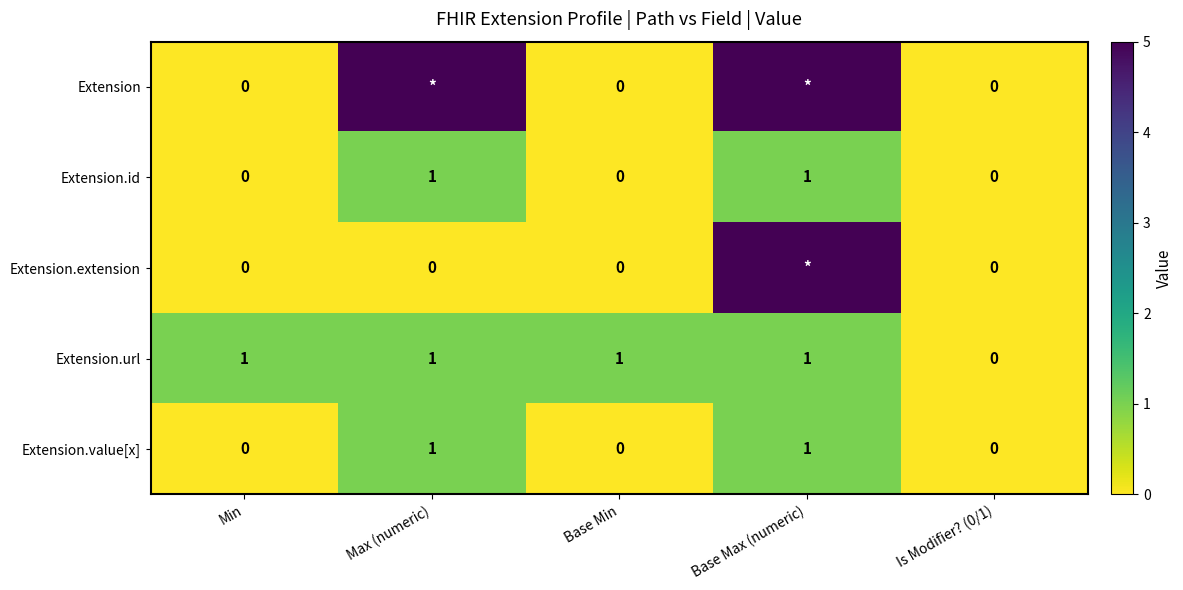

At how many categories does at least one series exceed 2?

2